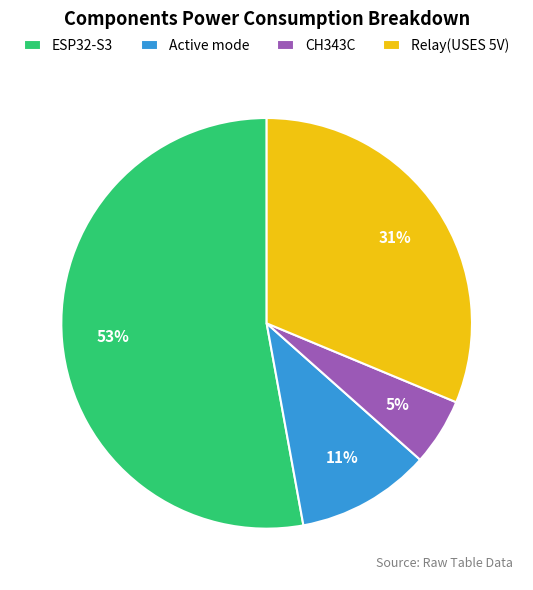

The ESP32-S3 slice represents 40% of the pie. True or false?

False